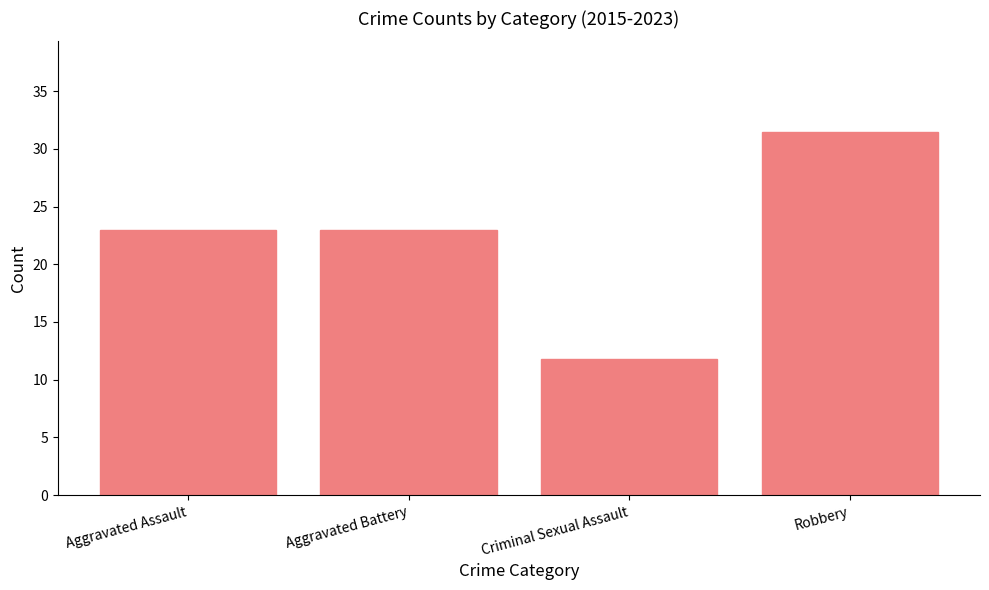

Approximately how many times larger is the value at Robbery compared to Aggravated Assault?

1.4